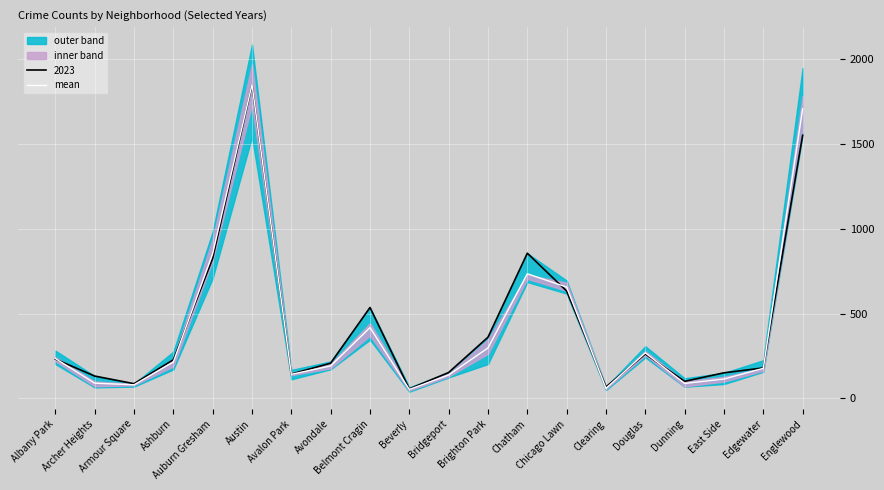

Reading left to right, transcribe all the data shown in this chart.

Albany Park=235.7	Archer Heights=90.0	Armour Square=80.5	Ashburn=214.8	Auburn Gresham=854.0	Austin=1850.2	Avalon Park=142.3	Avondale=191.7	Belmont Cragin=417.7	Beverly=53.2	Bridgeport=138.2	Brighton Park=297.7	Chatham=734.8	Chicago Lawn=656.3	Clearing=60.0	Douglas=268.7	Dunning=88.5	East Side=114.5	Edgewater=177.5	Englewood=1707.0